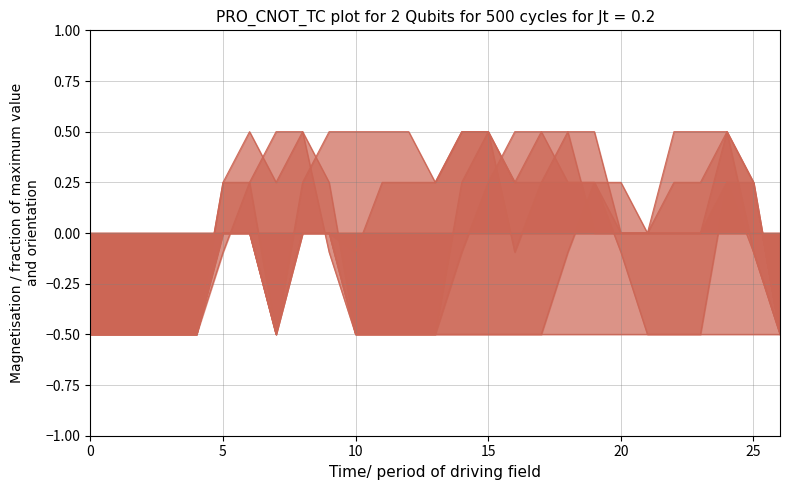

Reading right to left, list all the values displayed in this chart.

col_10: -0.5	-0.5	-0.5	-0.5	-0.5	-0.5	-0.5	-0.5	-0.5	-0.5	-0.5	-0.5	-0.5	-0.5	-0.5	-0.5	-0.5	-0.1	0.5	0.5	0.2	-0.1	-0.5	-0.5	-0.5	-0.5	-0.5
col_11: -0.5	-0.1	0.2	0.0	0.0	0.0	0.0	0.2	-0.1	-0.5	-0.5	-0.5	-0.5	-0.5	-0.5	-0.5	-0.5	0.2	0.5	0.2	0.5	0.2	-0.5	-0.5	-0.5	-0.5	-0.5
col_12: -0.5	0.2	0.5	0.0	0.0	0.0	0.0	0.5	0.5	0.2	-0.1	0.5	0.2	-0.5	-0.5	-0.5	-0.5	0.0	0.0	-0.5	0.0	0.0	-0.5	-0.5	-0.5	-0.5	-0.5
col_13: -0.5	0.2	0.2	-0.5	-0.5	-0.5	-0.1	0.2	0.2	0.5	0.5	0.2	-0.1	-0.5	-0.5	-0.5	-0.5	0.0	0.0	-0.5	0.0	0.0	-0.5	-0.5	-0.5	-0.5	-0.5
col_14: -0.5	0.2	0.5	0.2	0.2	0.0	0.2	0.2	0.2	0.2	0.2	0.5	0.5	0.2	0.2	0.2	-0.1	0.0	0.0	-0.5	0.0	0.0	-0.5	-0.5	-0.5	-0.5	-0.5
col_15: -0.5	-0.1	0.5	0.5	0.5	0.0	0.0	0.0	0.5	0.5	0.2	0.5	0.5	0.2	0.5	0.5	0.5	0.5	0.2	-0.5	0.2	0.2	-0.5	-0.5	-0.5	-0.5	-0.5